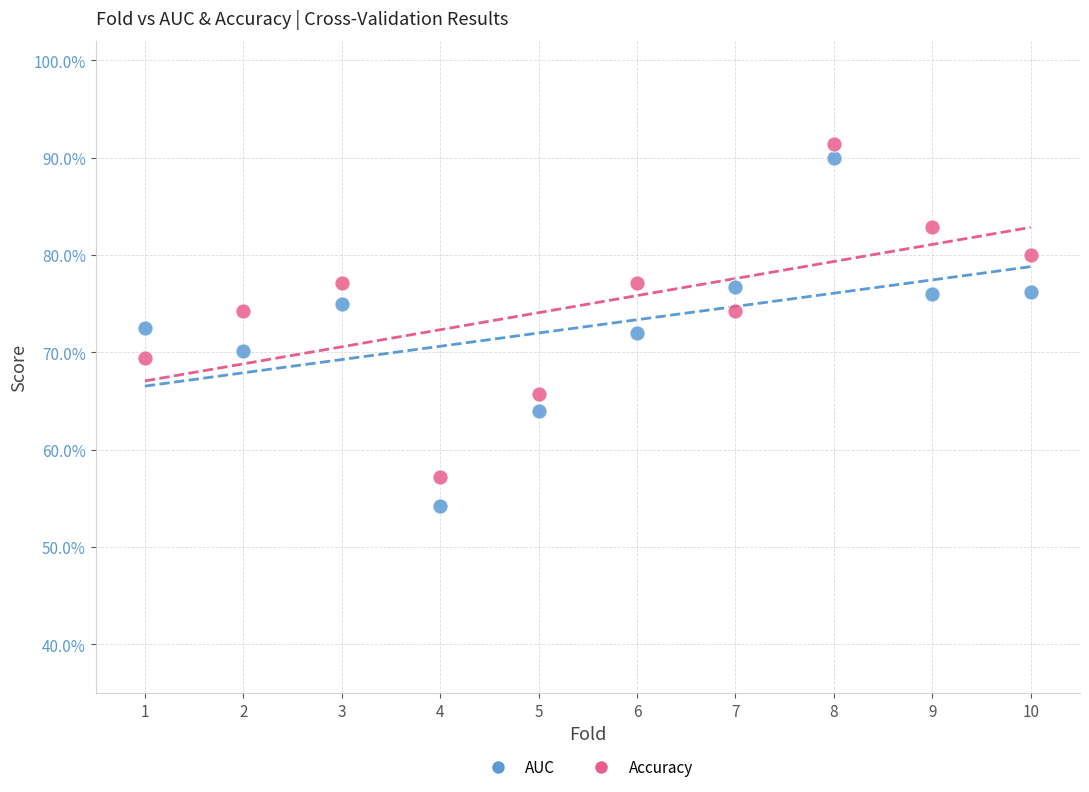

Which series has the largest Y range (max minus min)?

AUC